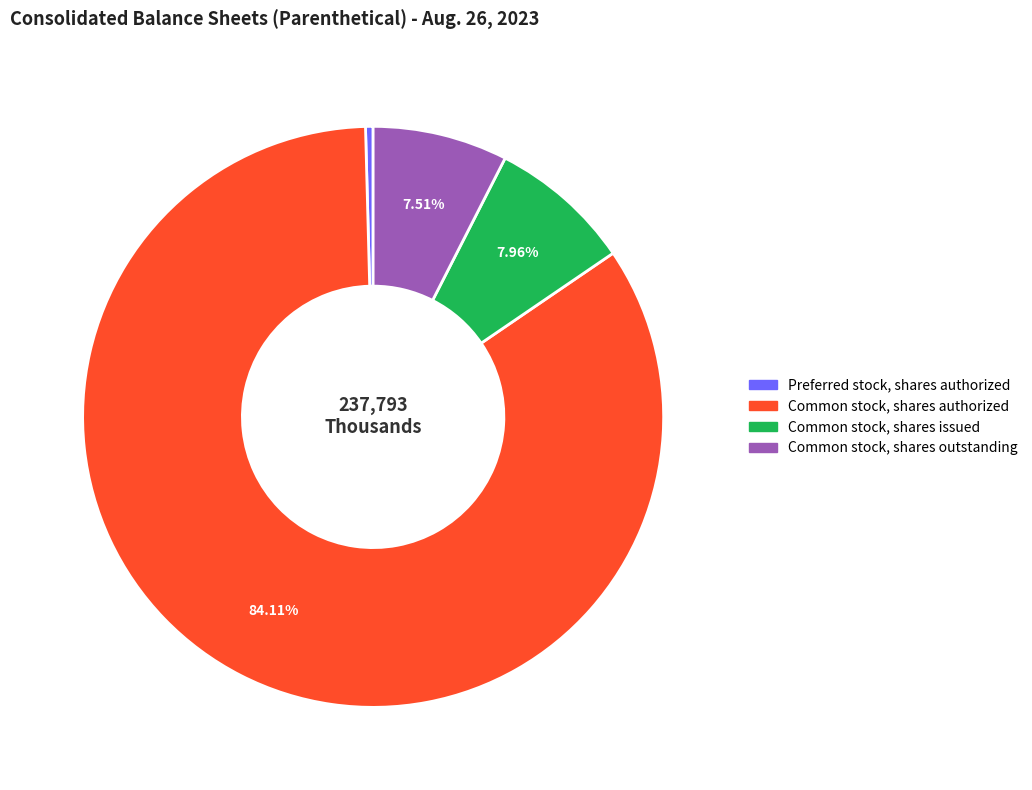

What is the largest slice in the pie chart?

Common stock, shares authorized